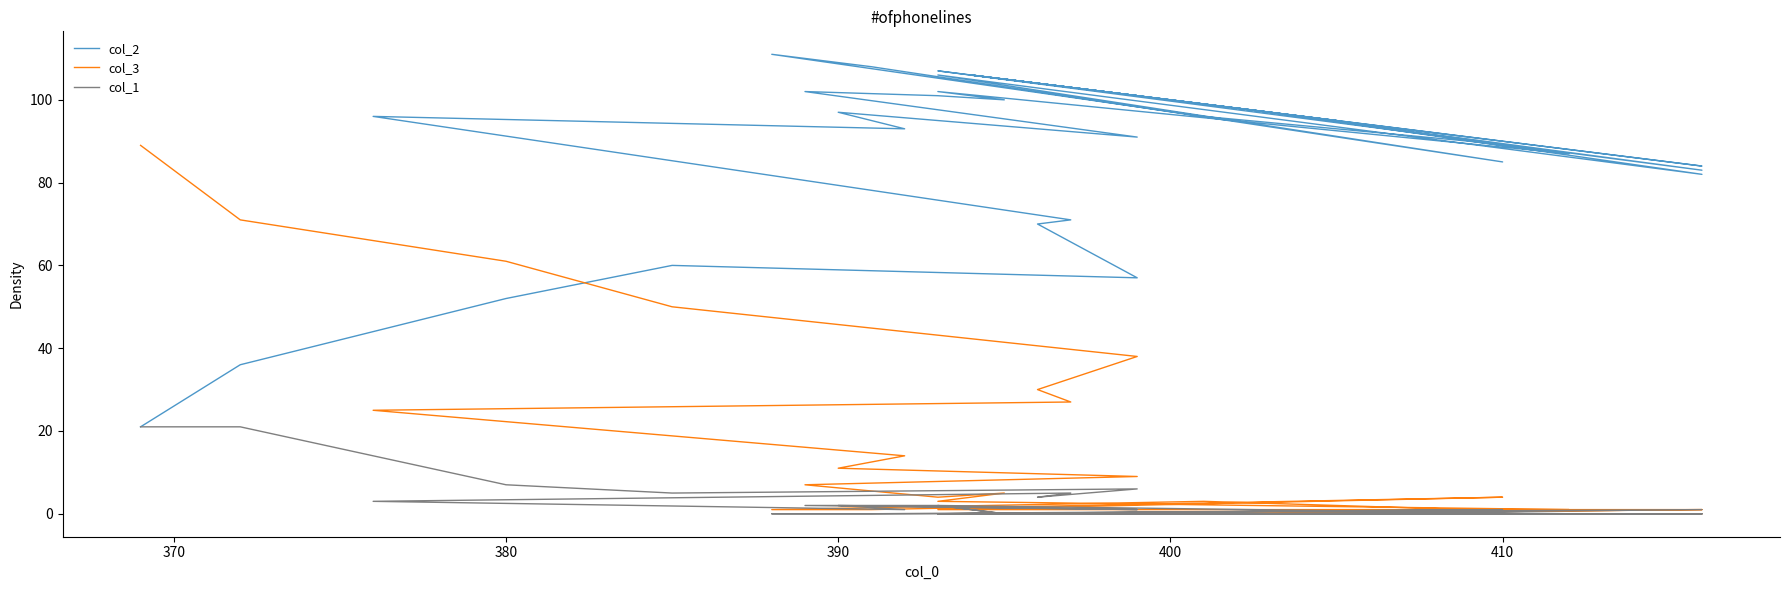

Is this an area chart (filled region under the line)?

No